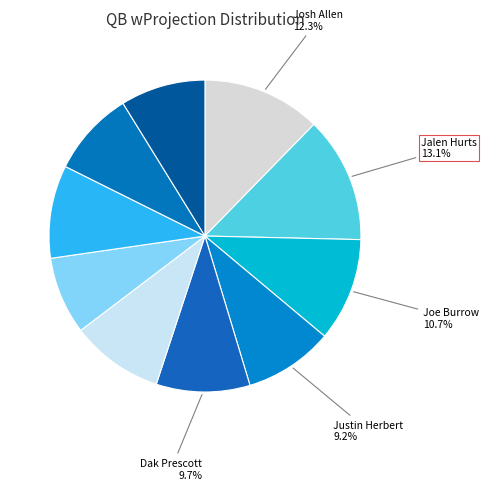

Rank the categories by value from highest to lowest.

Jalen Hurts, Josh Allen, Joe Burrow, Dak Prescott, Geno Smith, Kirk Cousins, Justin Herbert, Brock Purdy, Deshaun Watson, Tom Brady